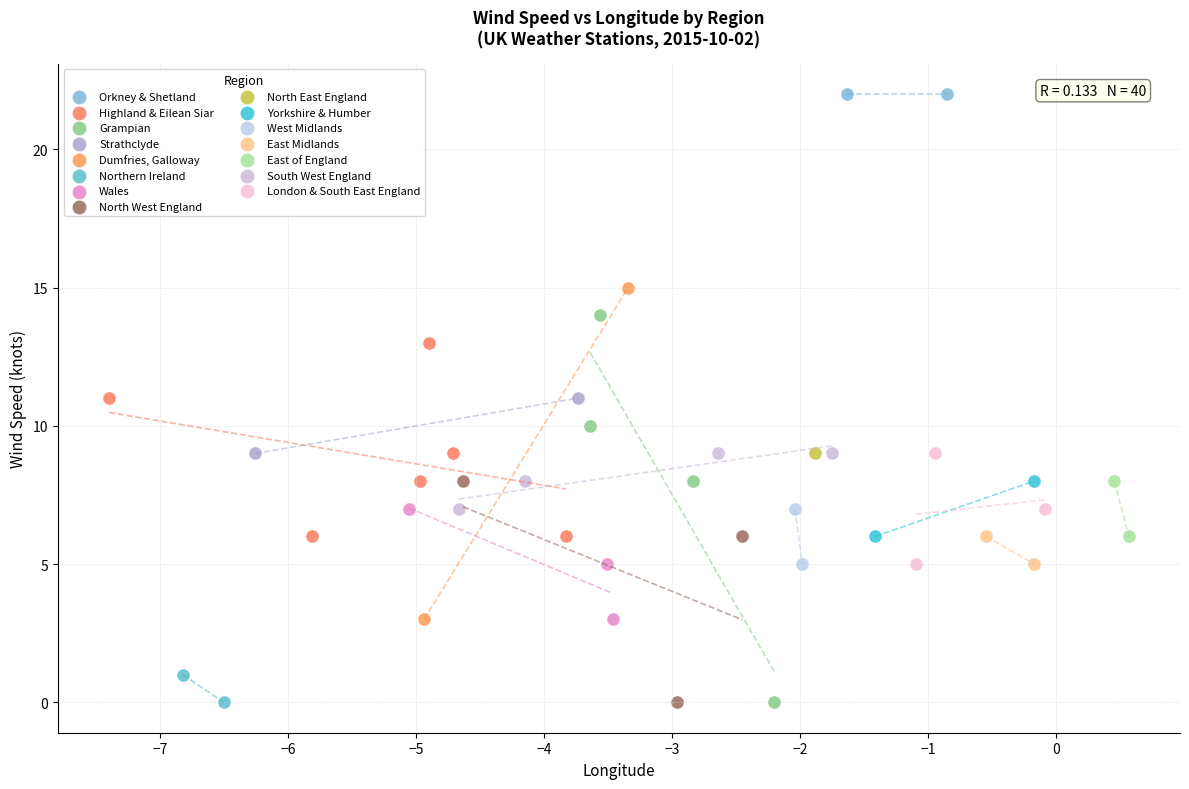

What are all the series names shown in the legend?

Orkney & Shetland, Highland & Eilean Siar, Grampian, Strathclyde, Dumfries, Galloway, Northern Ireland, Wales, North West England, North East England, Yorkshire & Humber, West Midlands, East Midlands, East of England, South West England, London & South East England